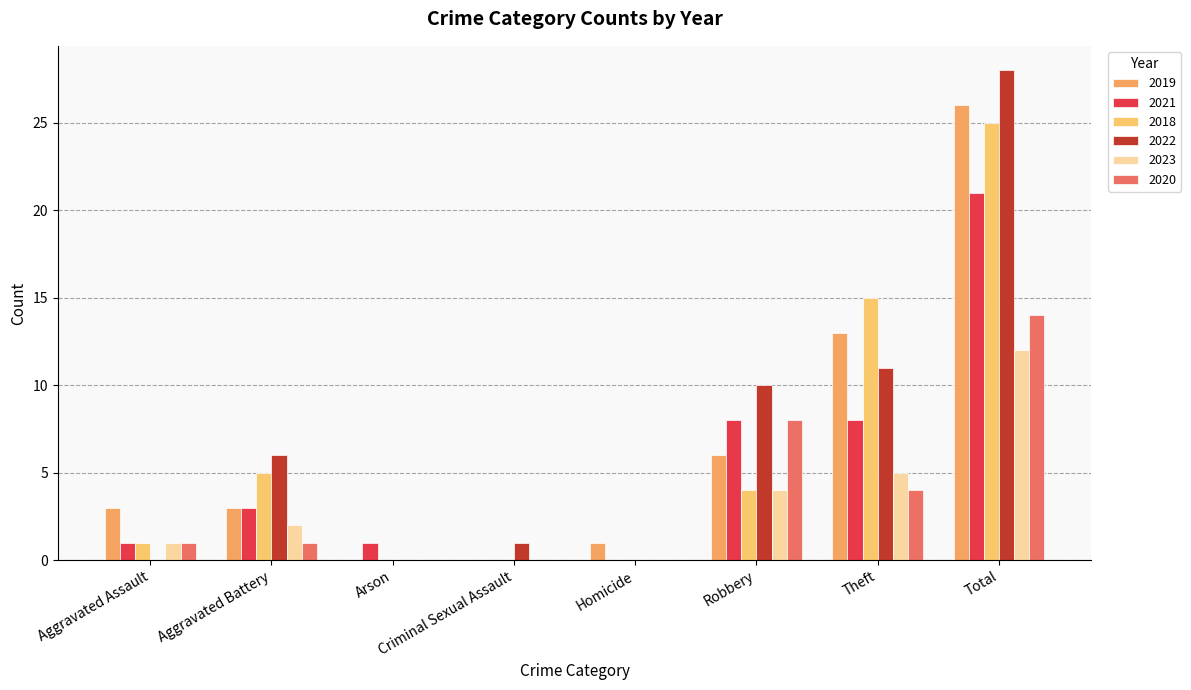

What is the sum of the 2018 values at Robbery and Arson?

4